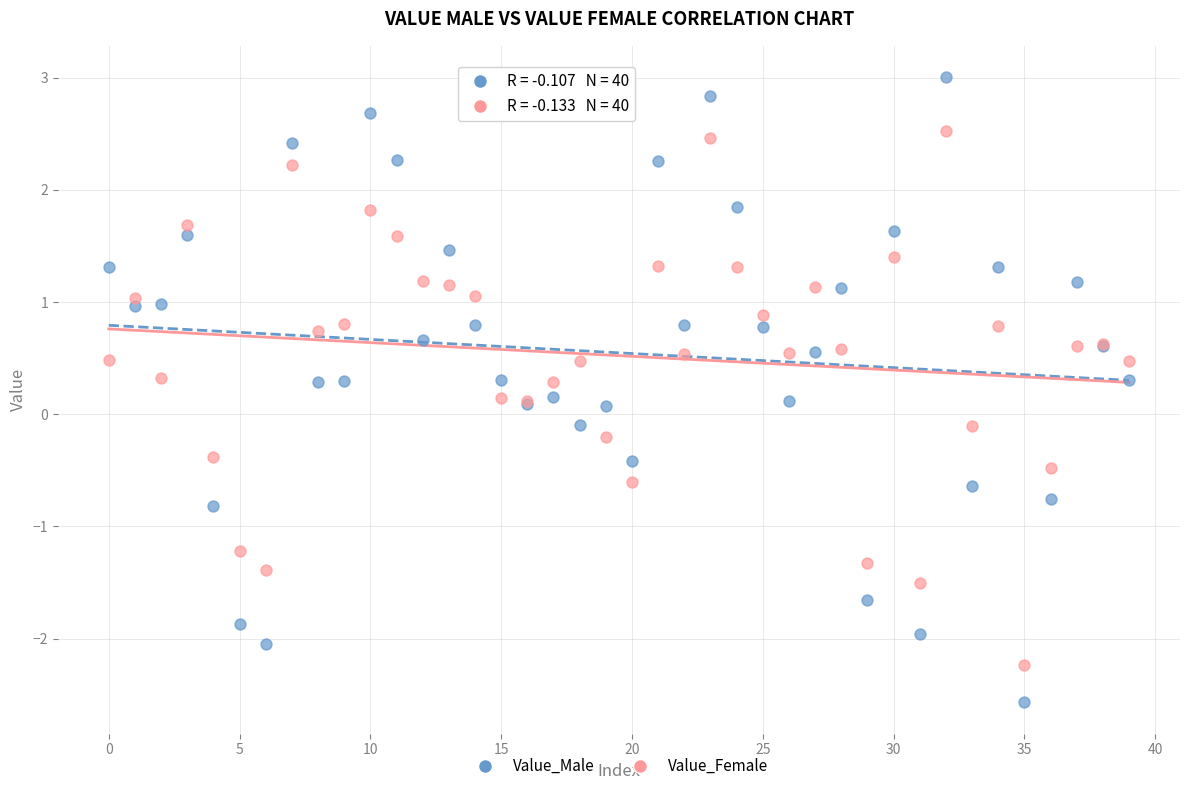

What are all the series names shown in the legend?

Value_Male, Value_Female